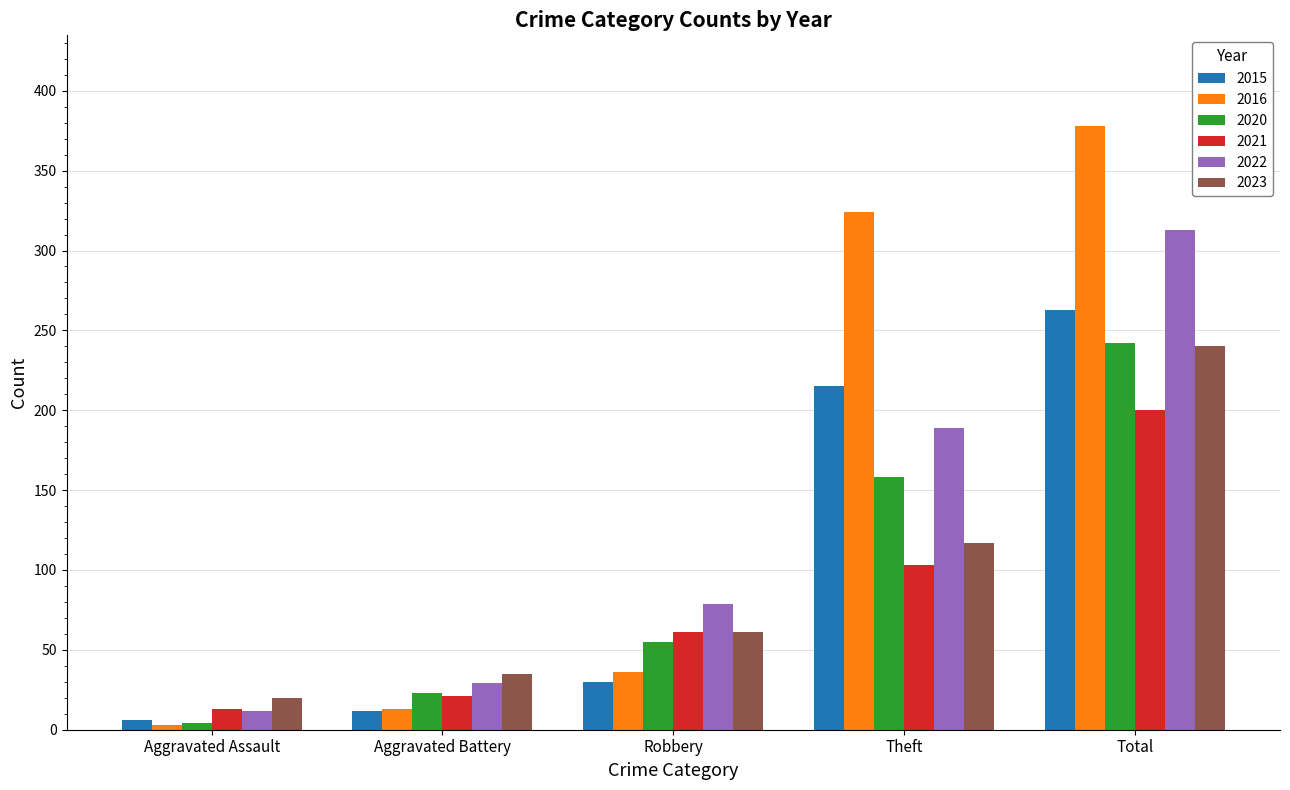

What are all the series names shown in the legend?

2015, 2016, 2020, 2021, 2022, 2023